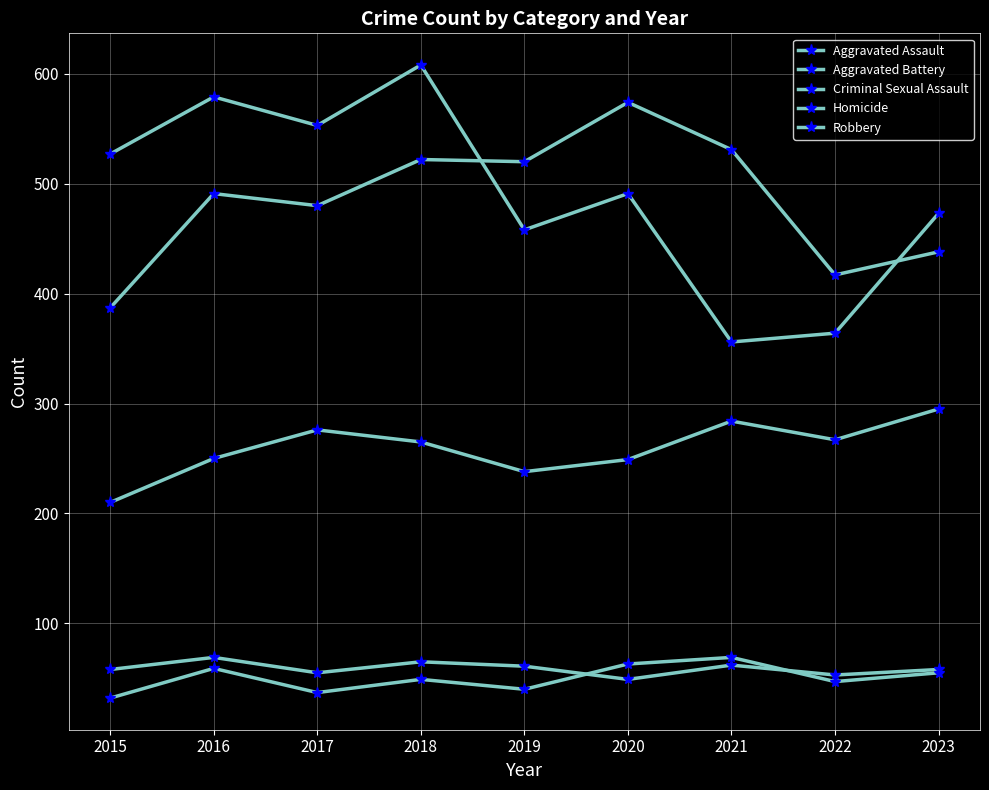

How many data points in Homicide are less than 49?

4